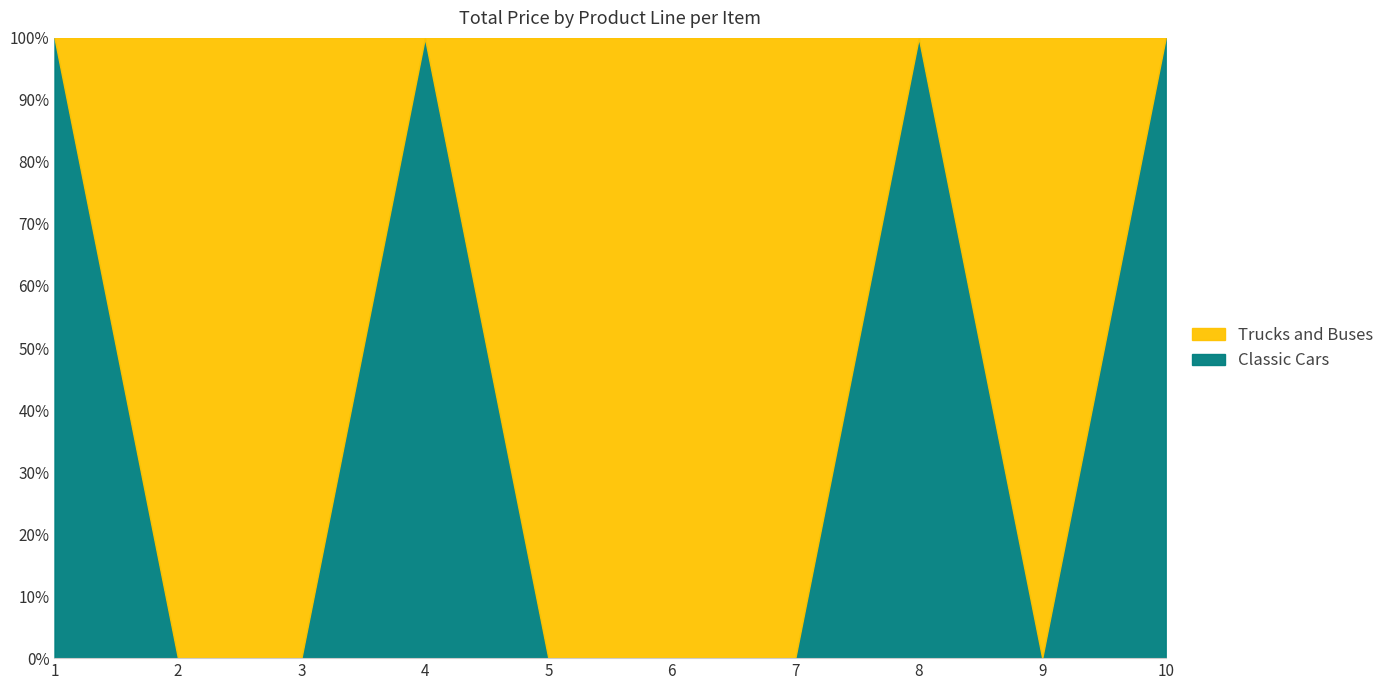

How many data points in Trucks and Buses are less than 2100?

5